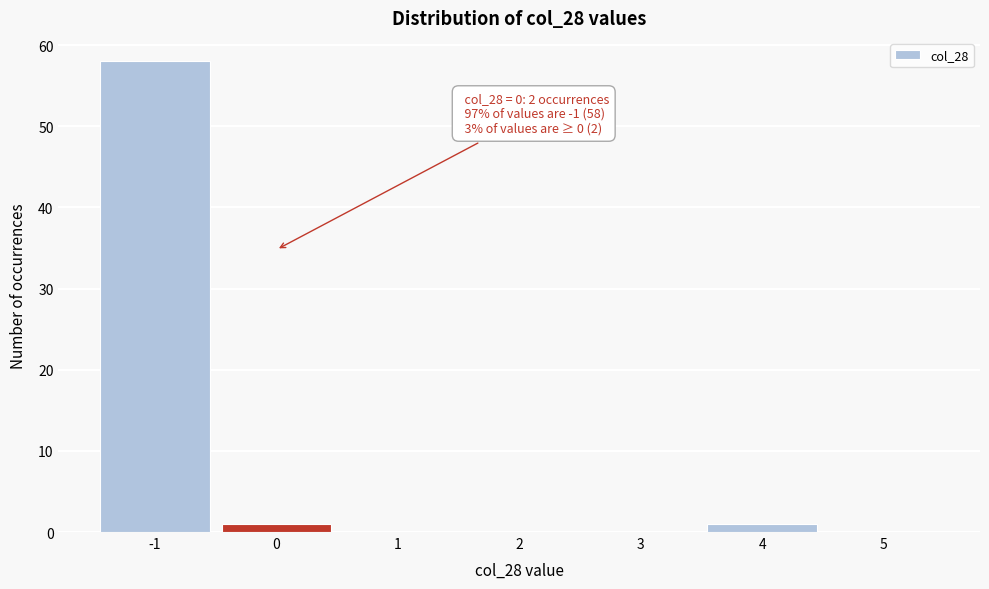

Reading left to right, what are all the values shown in this chart?

-1=58	0=1	1=0	2=0	3=0	4=1	5=0